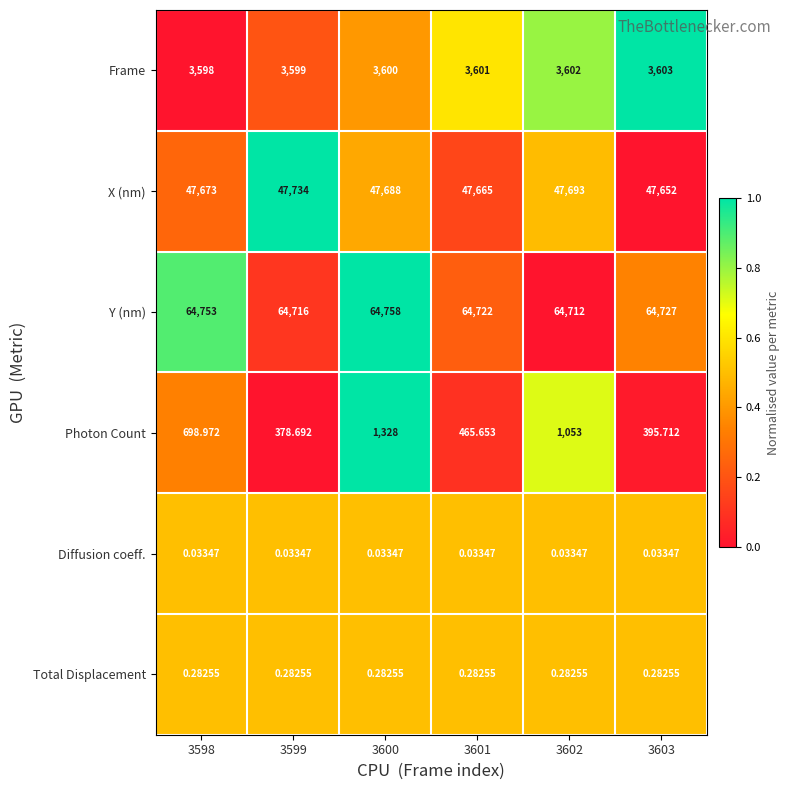

Which series has the largest total across all categories?

Y (nm)